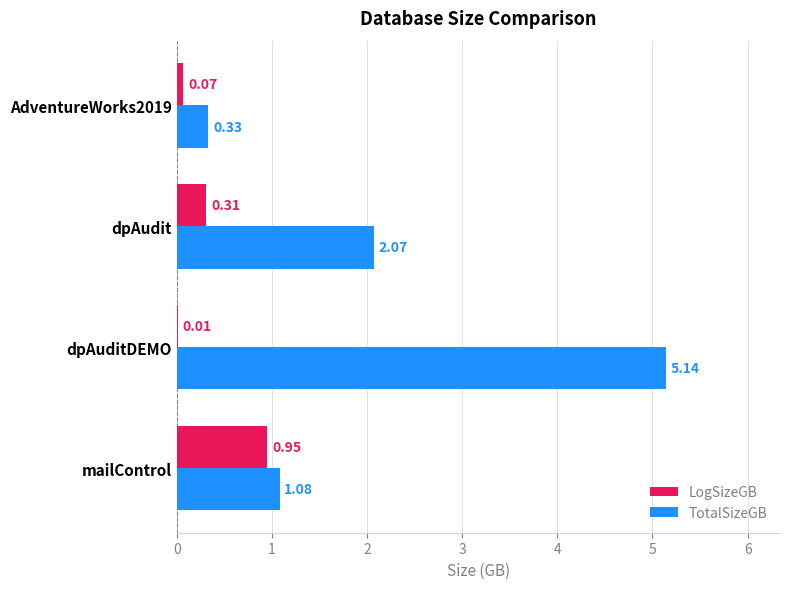

Which category has the highest value in the TotalSizeGB series?

dpAuditDEMO